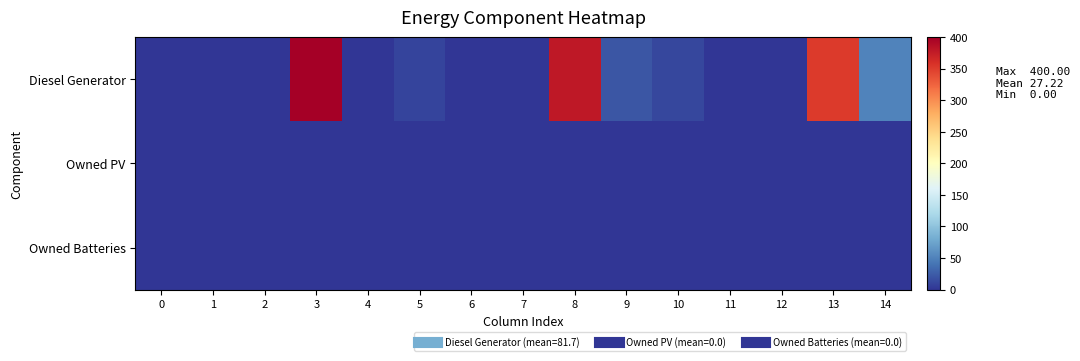

At how many categories does at least one series exceed 322?

3